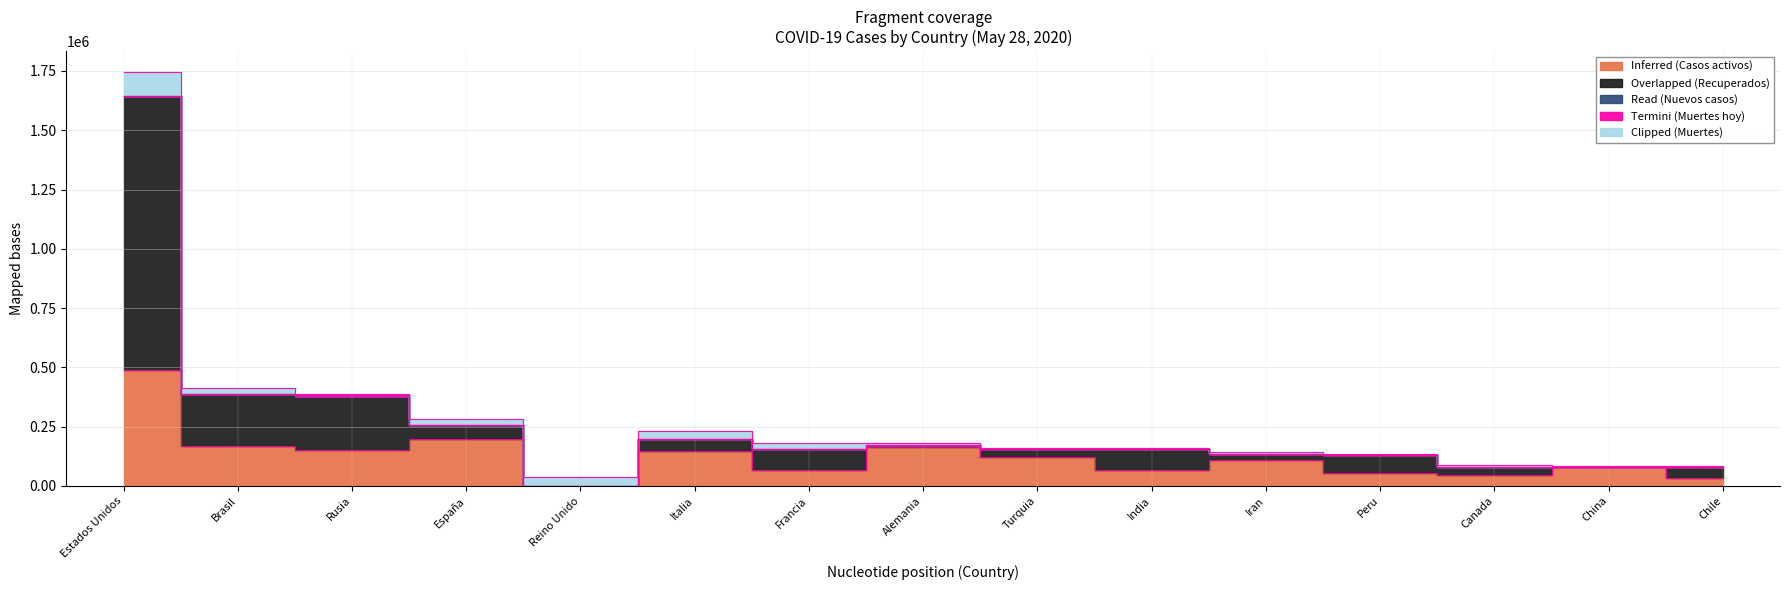

At how many categories does at least one series exceed 610445?

1